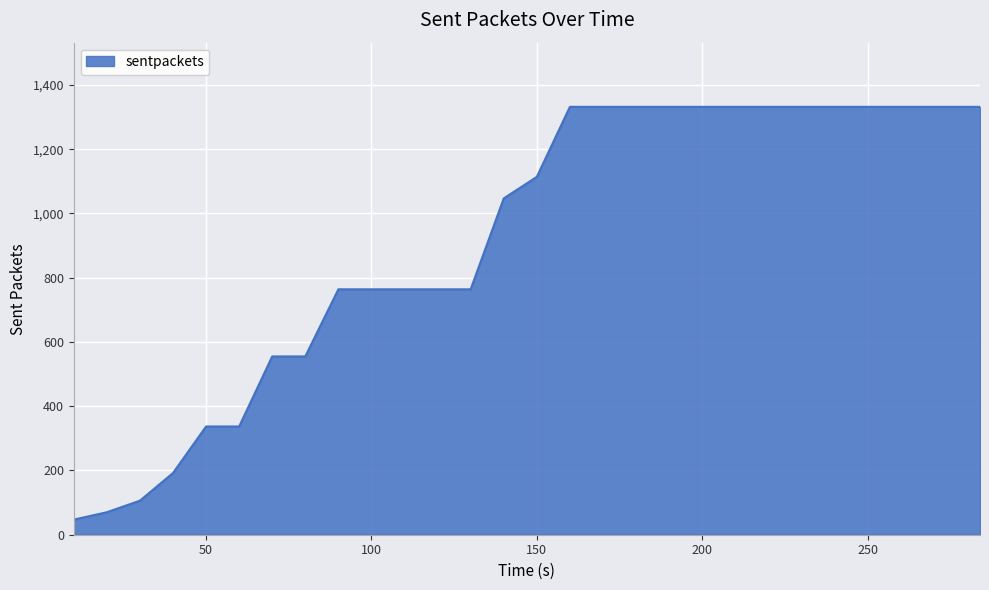

What is the smallest value displayed?

47